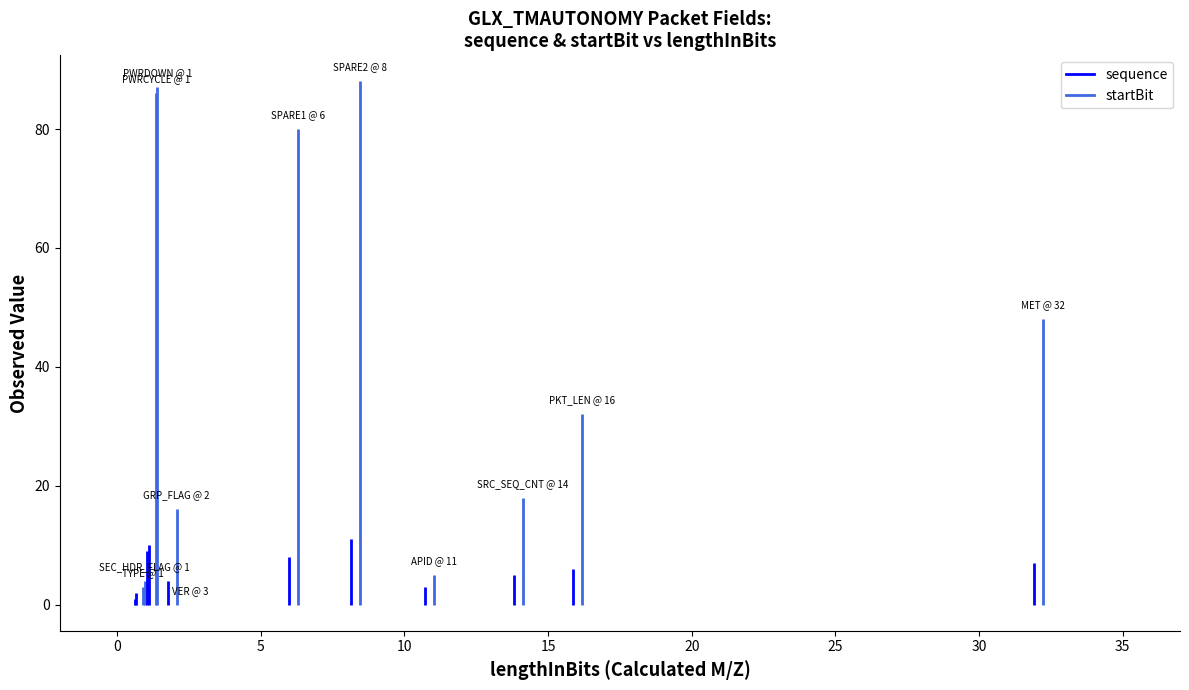

Count the number of data series in this chart.

2